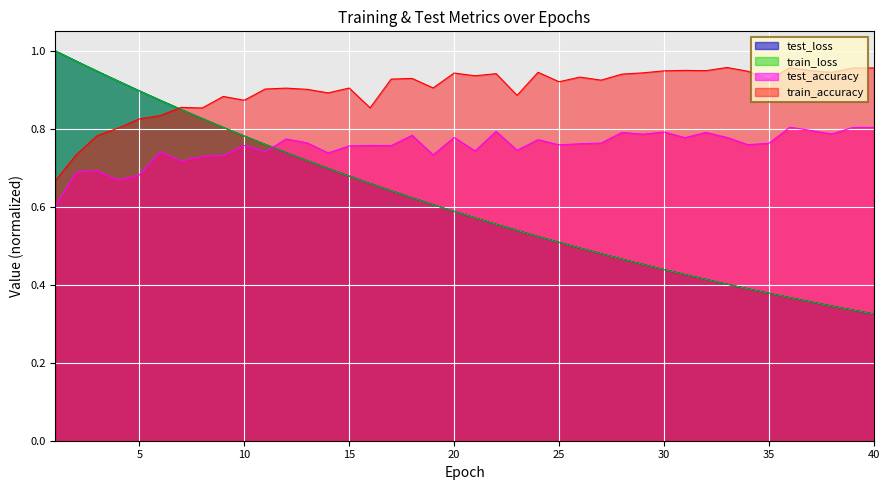

Where is train_loss nearest to the value 0?

40